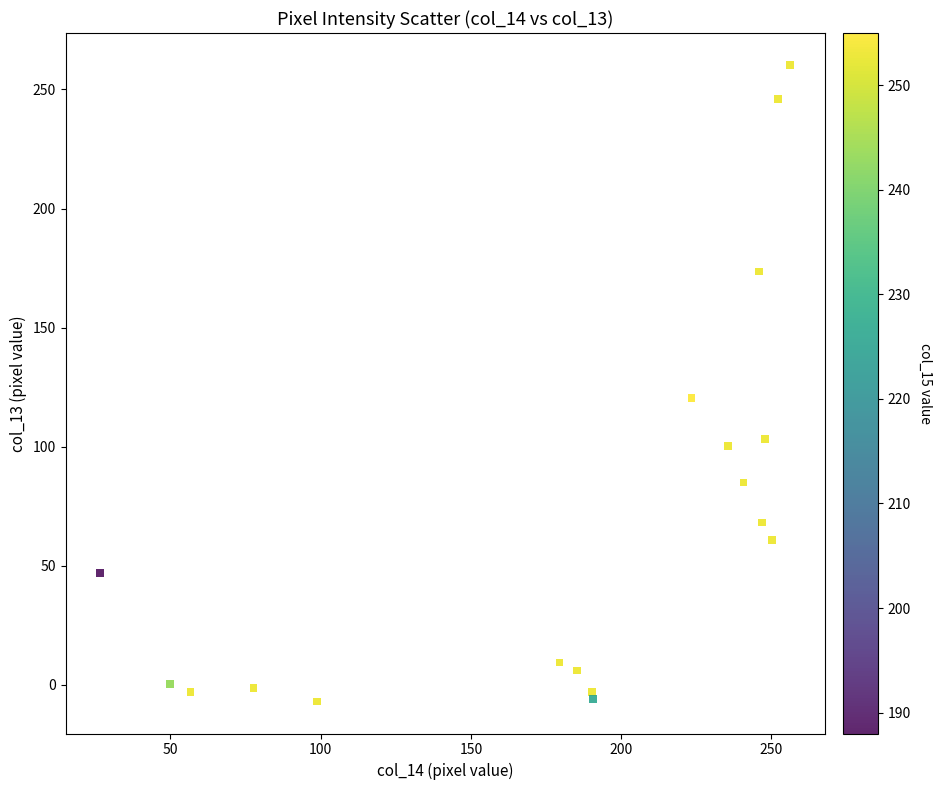

What is the range of X values (max minus min)?

229.6